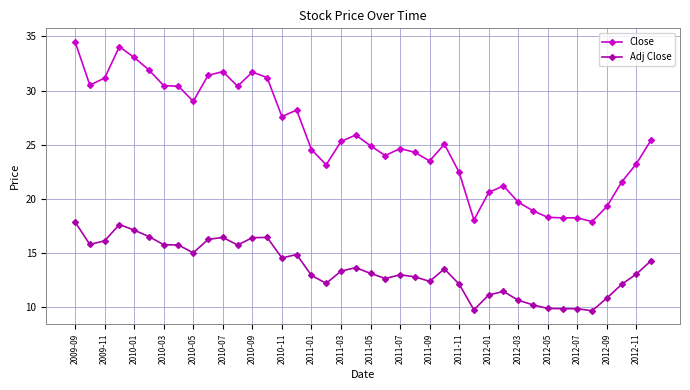

What is the smallest value displayed?

9.7